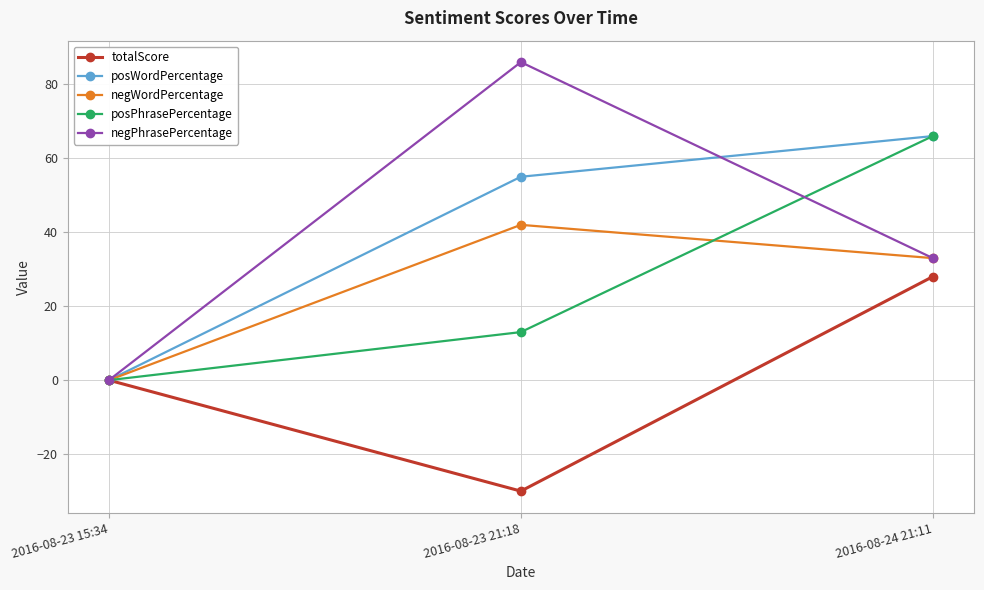

What is the label of the 3rd point from the left?

2016-08-24 21:11